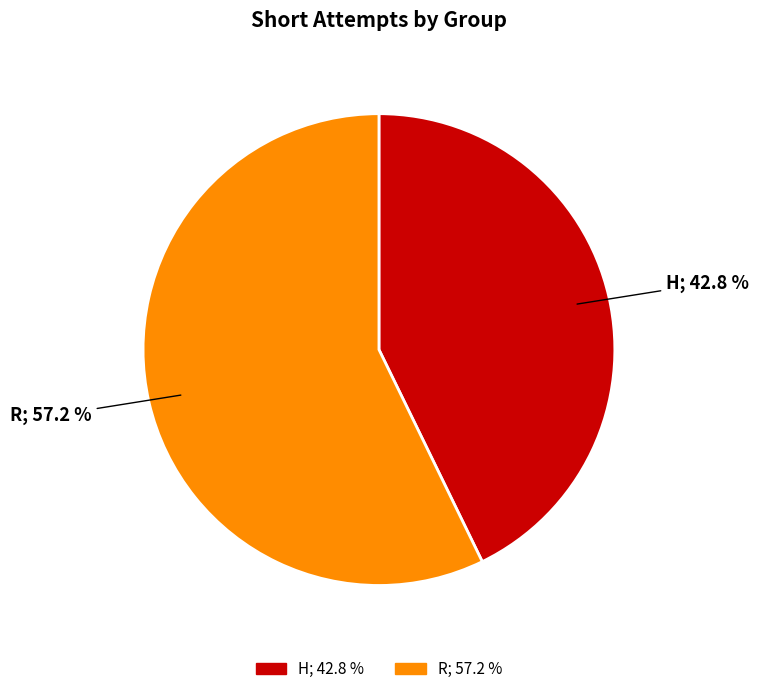

Which category has the smallest portion of the pie?

H